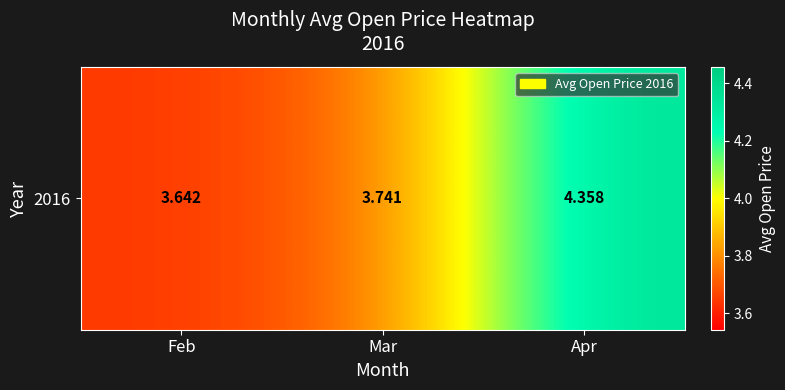

What is the approximate value at Apr?

4.4